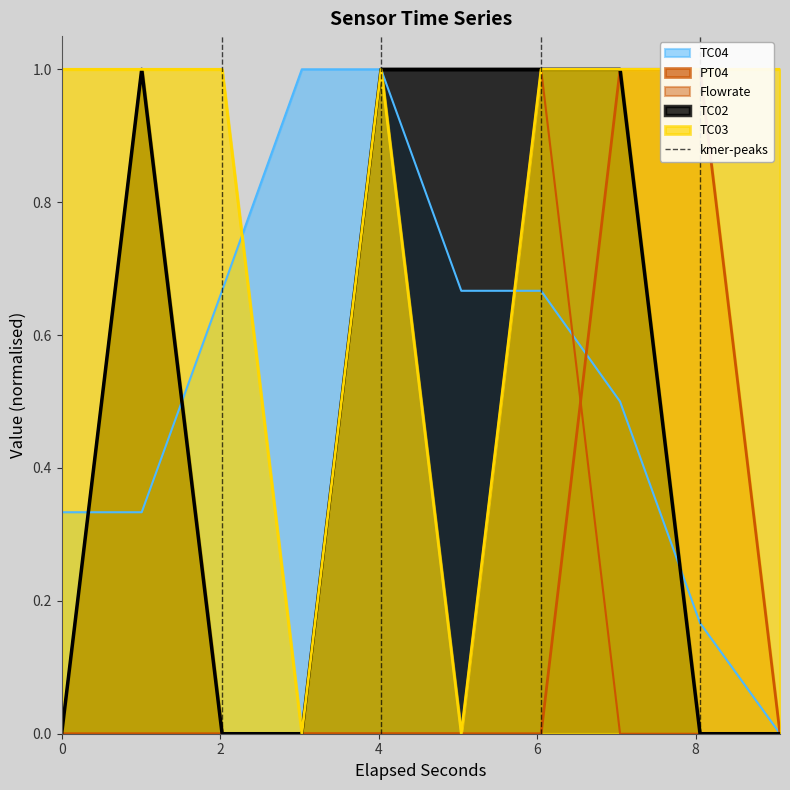

What is the difference between the maximum and minimum values?

1